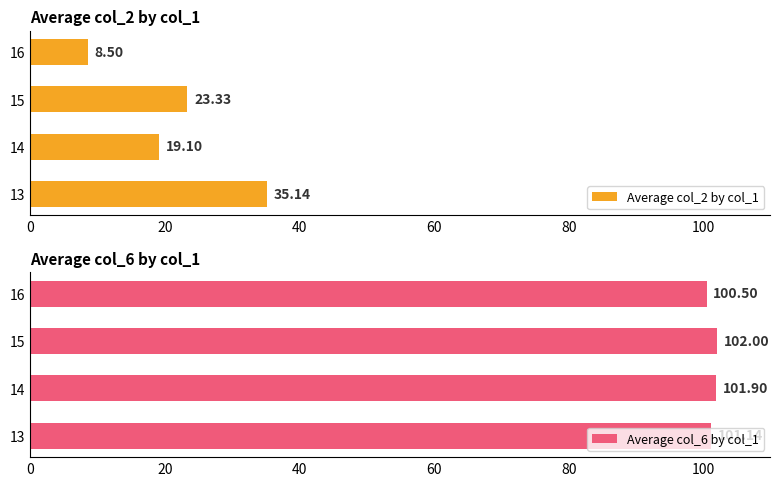

Rank the series by their maximum value, from highest to lowest.

Average col_6 by col_1, Average col_2 by col_1